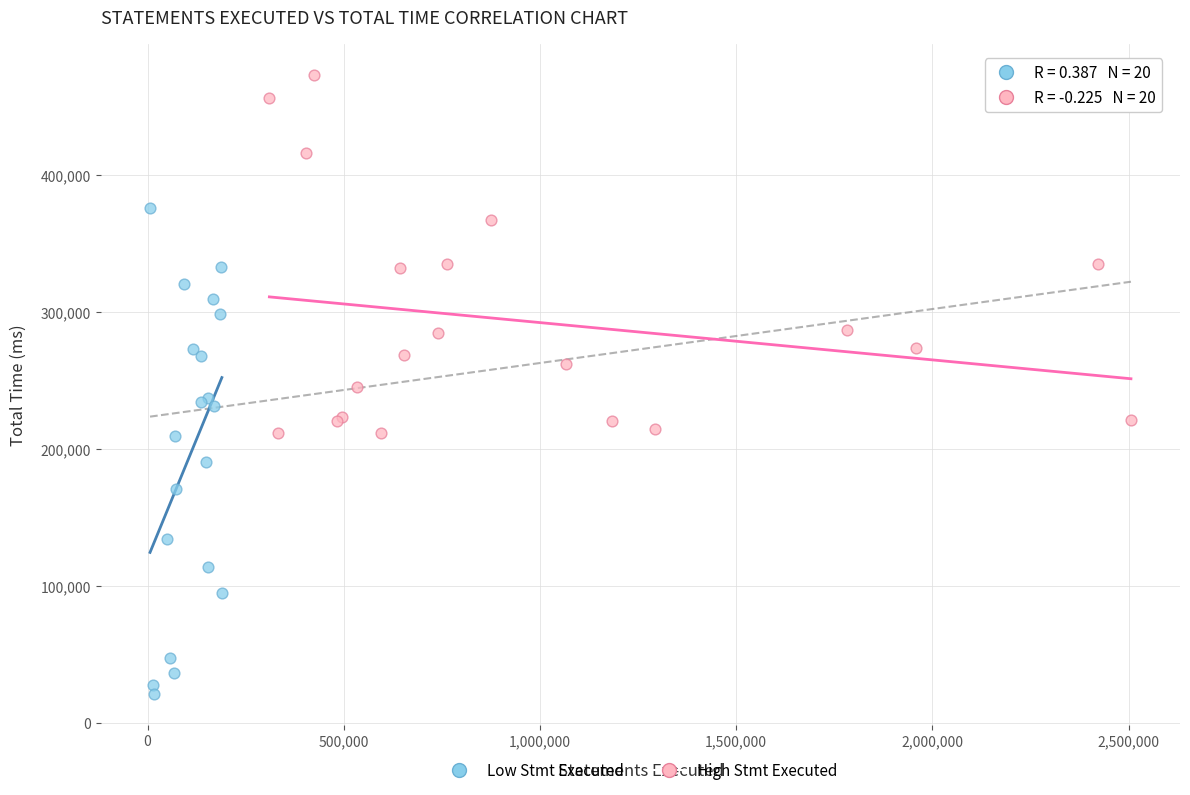

Which series has the widest spread of Y values?

Low Stmt Executed